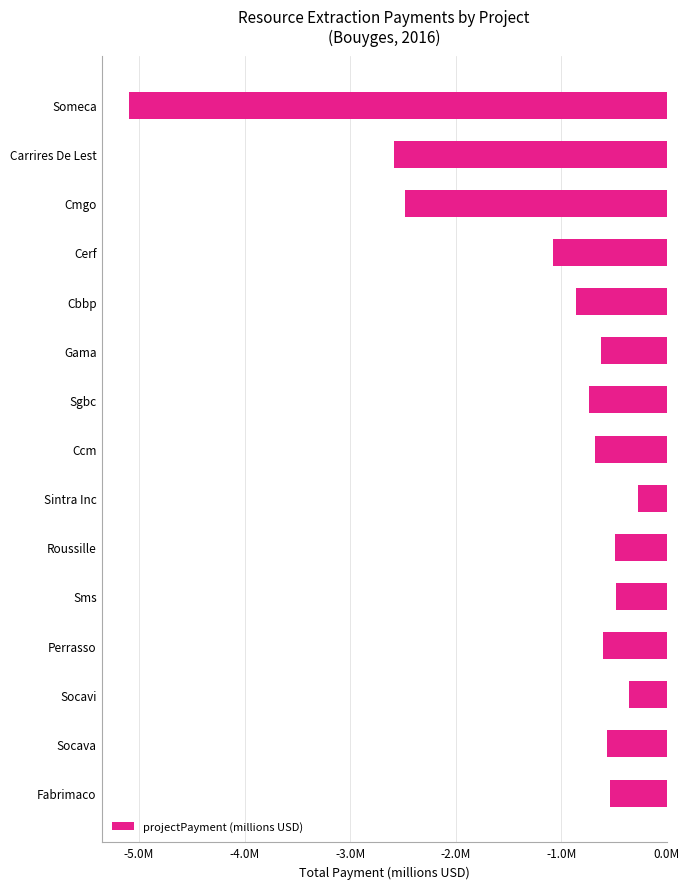

What is the difference between the maximum and minimum values?

4.8